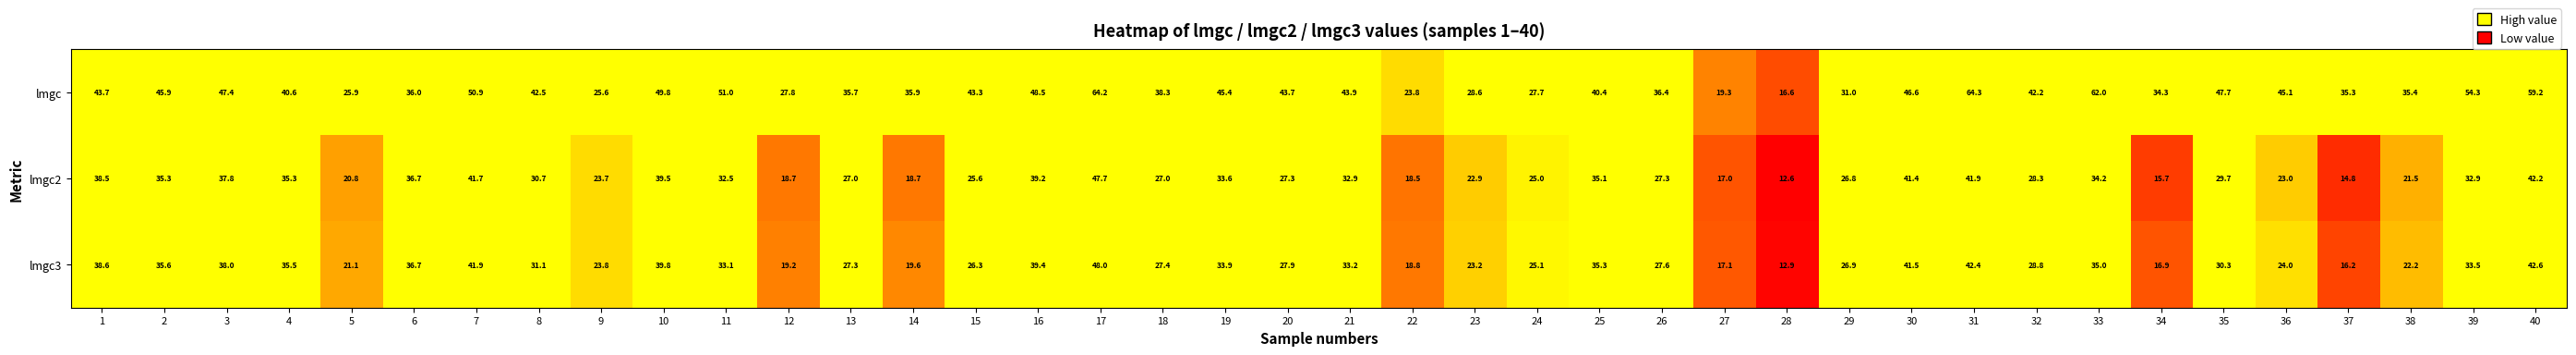

Rank the series at 22 from highest to lowest value.

lmgc, lmgc3, lmgc2